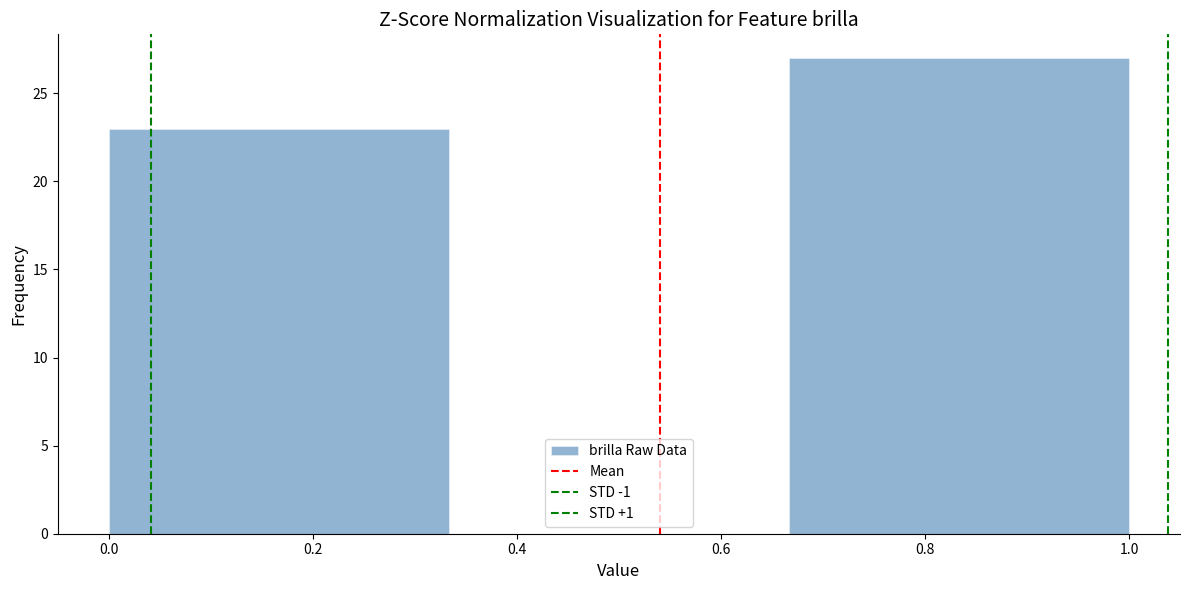

Reading left to right, transcribe this chart: for each bar, give the range it covers on the x-axis and its height. Neither the bar edges nor the heights are printed on the chart, so give them approximately, as read against the axes.

0.00 to 0.34: 23
0.34 to 0.66: 0
0.66 to 1.00: 27